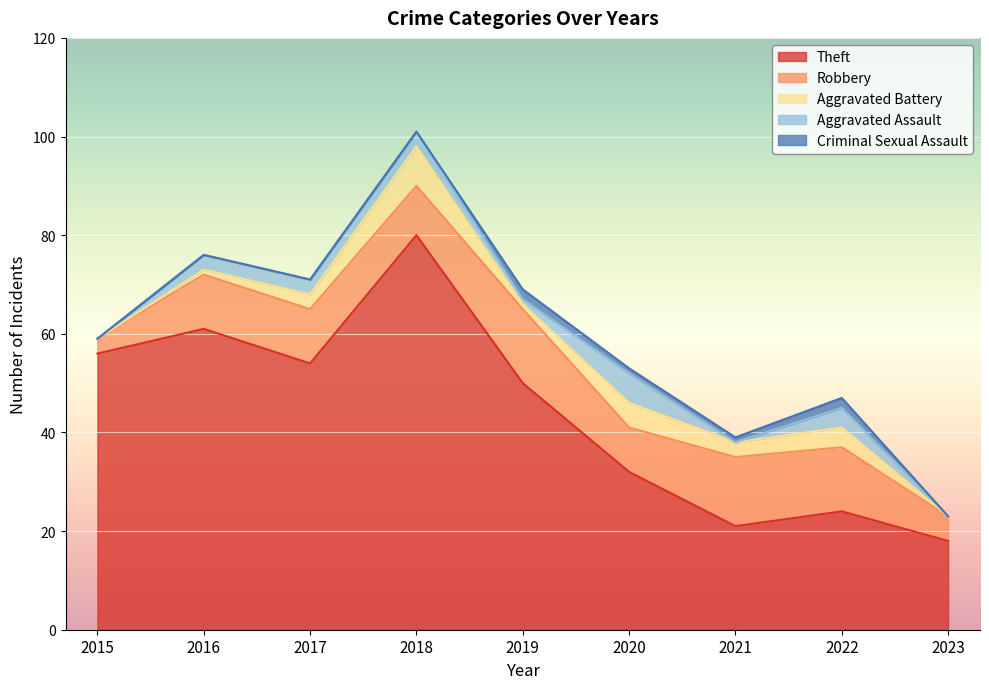

True or false: Robbery has more than 1 points higher than both neighbors.

True